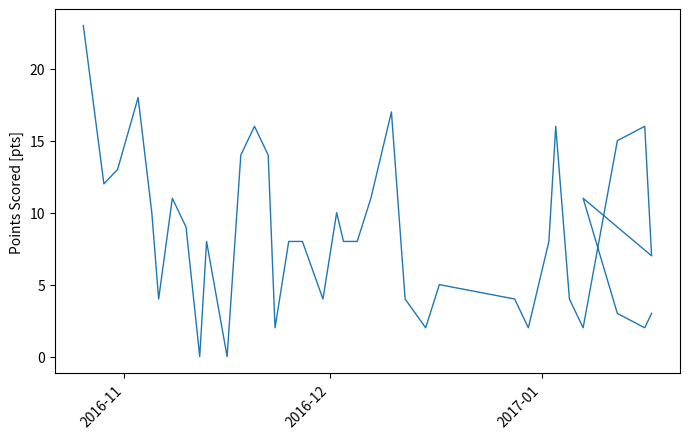

True or false: the data has more than 2 interior local peaks.

True